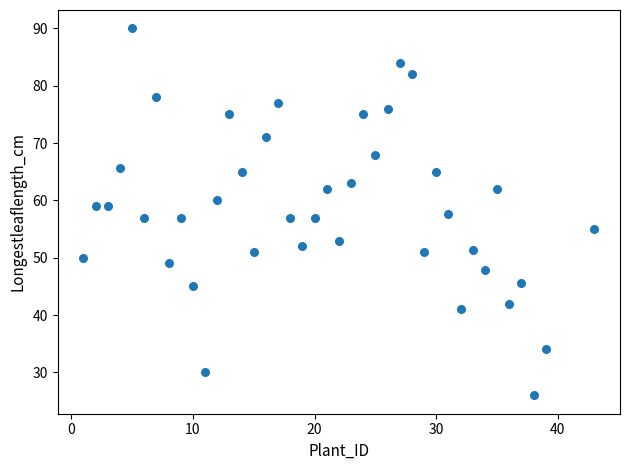

What is the range of Y values (max minus min)?

64.0